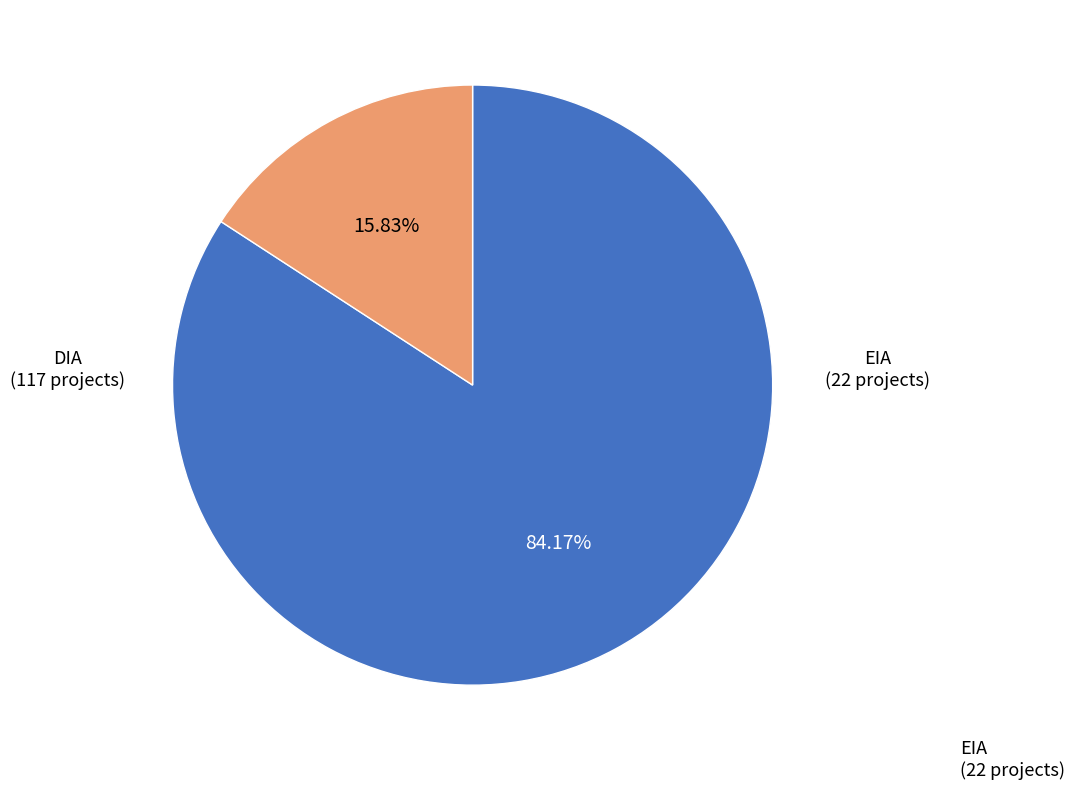

Which category has the smallest portion of the pie?

EIA